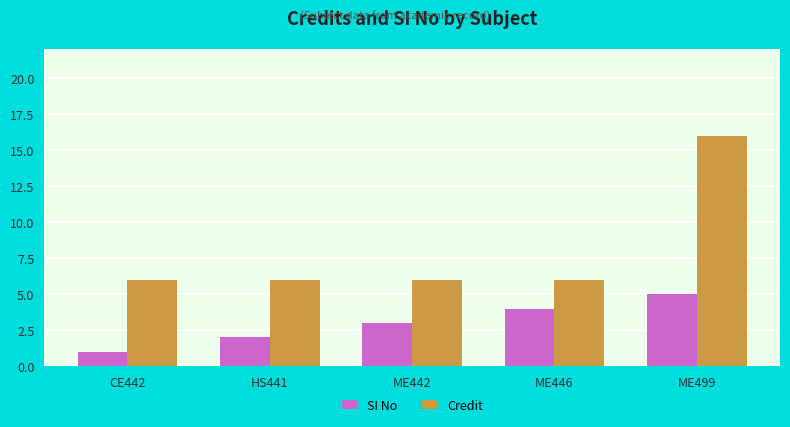

Does the chart contain stacked bars?

No